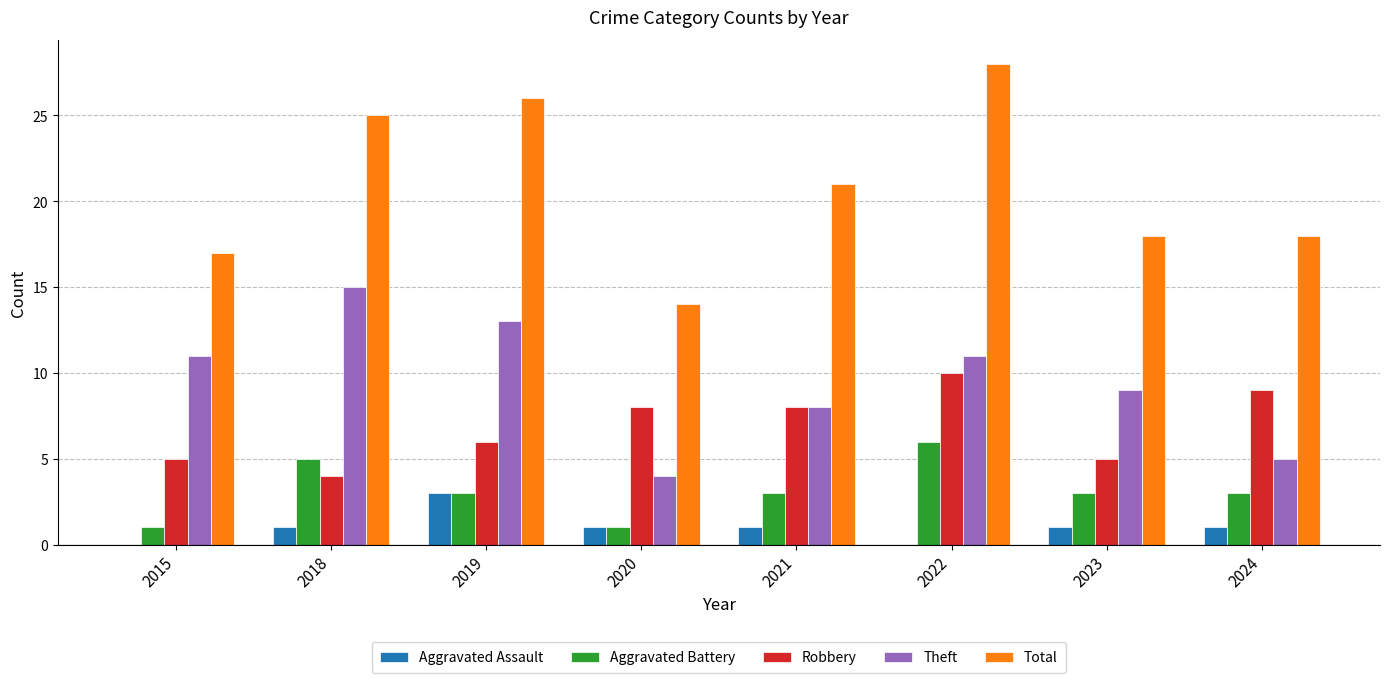

What is the highest value of the Total series?

28